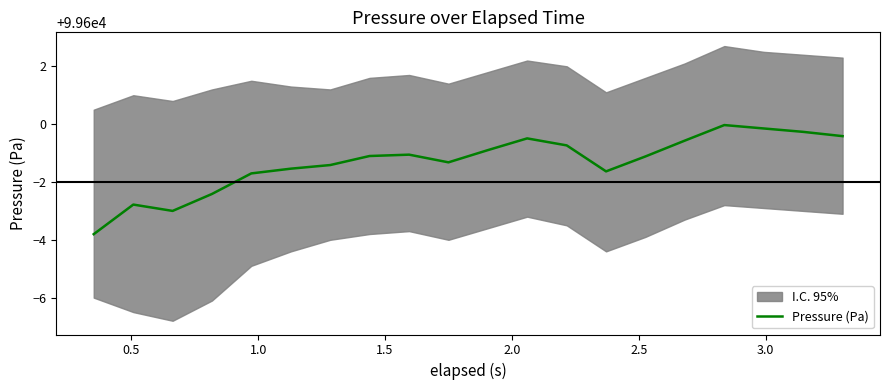

What is the highest value of the Pressure (Pa) series?

99600.0